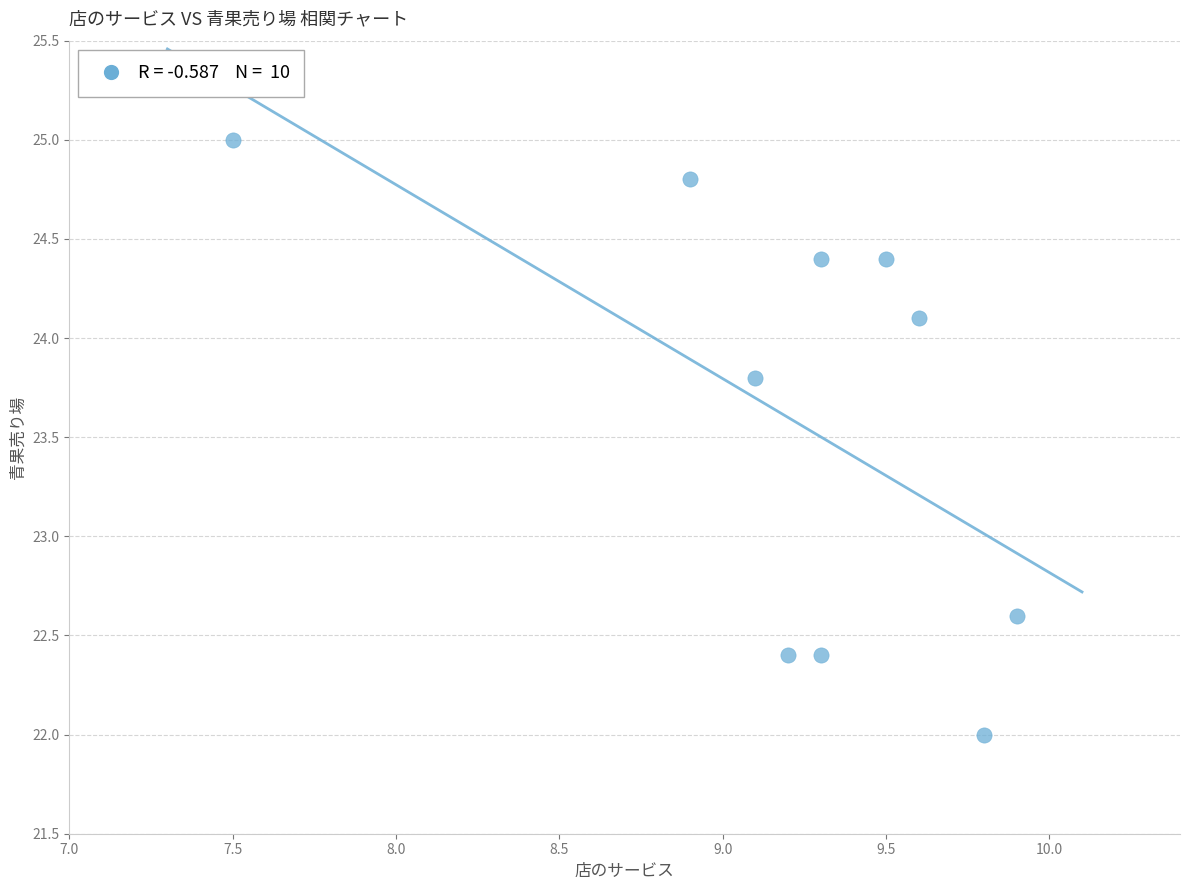

What is the average Y value?

23.6